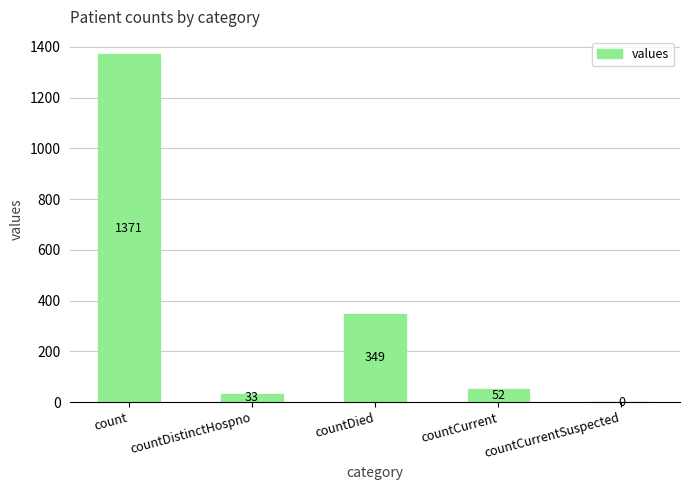

The value at countCurrent is 52. True or false?

True